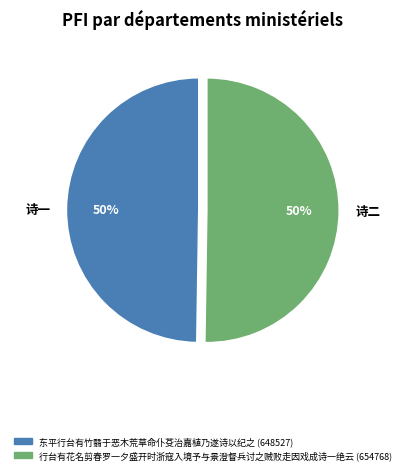

What percentage is the 诗一 slice, to the nearest percent?

50%